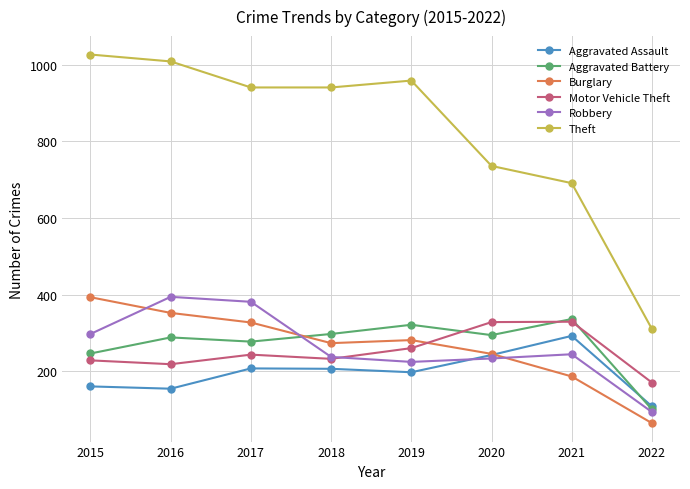

Which series changed the most between 2015 and 2020?

Theft